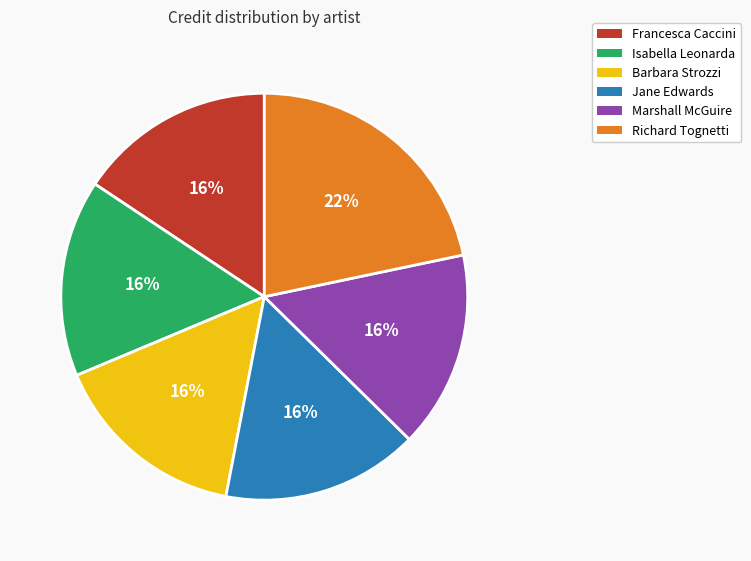

The Isabella Leonarda slice represents 8% of the pie. True or false?

False